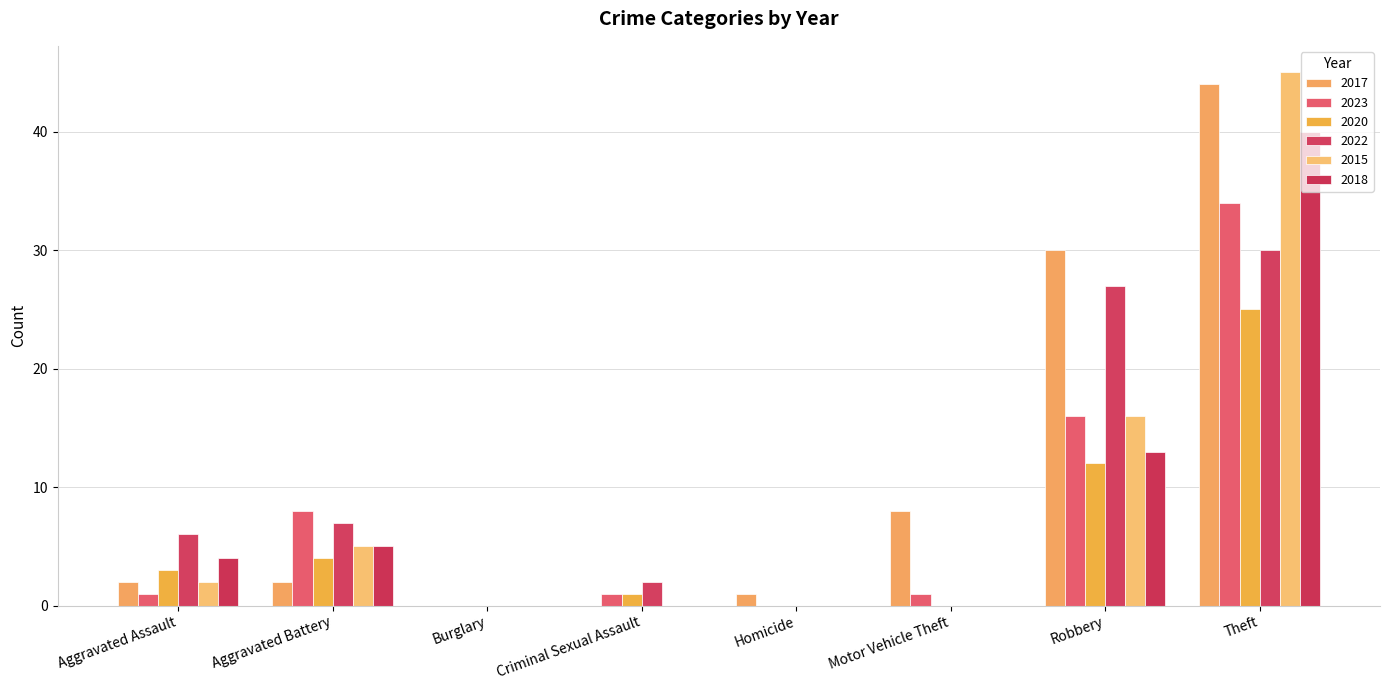

List the labels in order of 2017 value, smallest first.

Burglary, Criminal Sexual Assault, Homicide, Aggravated Assault, Aggravated Battery, Motor Vehicle Theft, Robbery, Theft